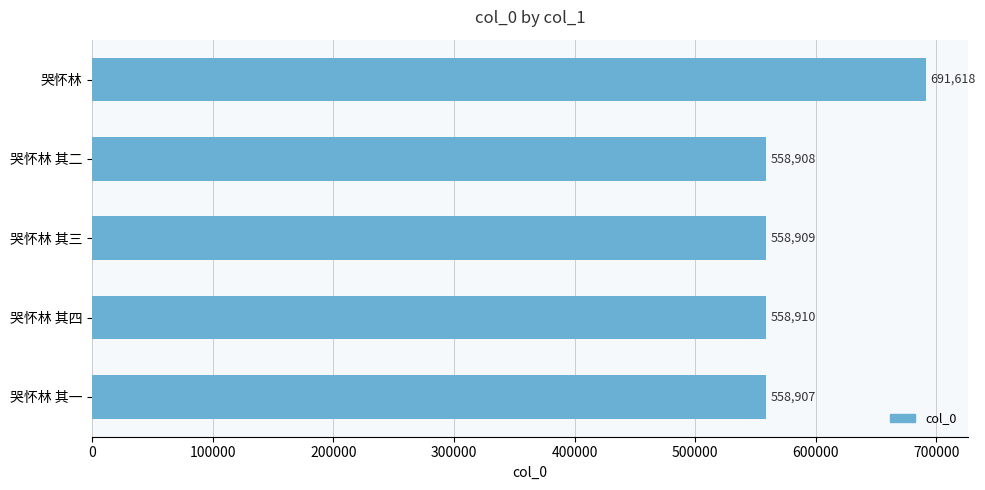

List the labels in order of value, largest first.

哭怀林, 哭怀林 其四, 哭怀林 其三, 哭怀林 其二, 哭怀林 其一